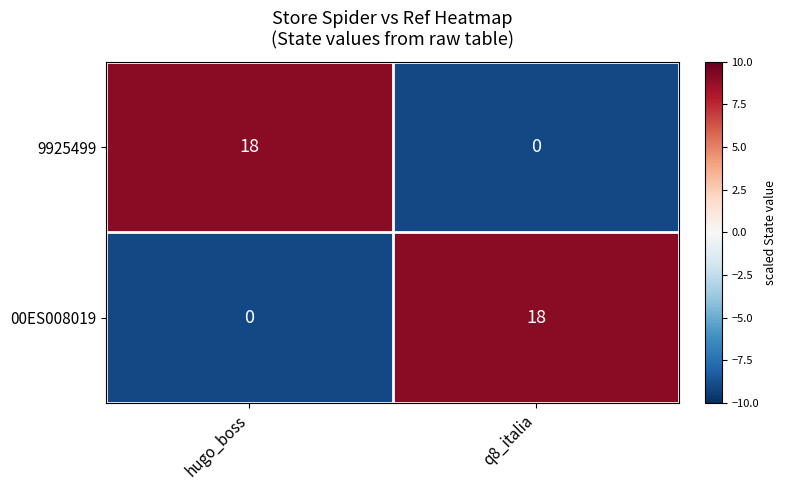

At which label does 9925499 reach its peak?

hugo_boss